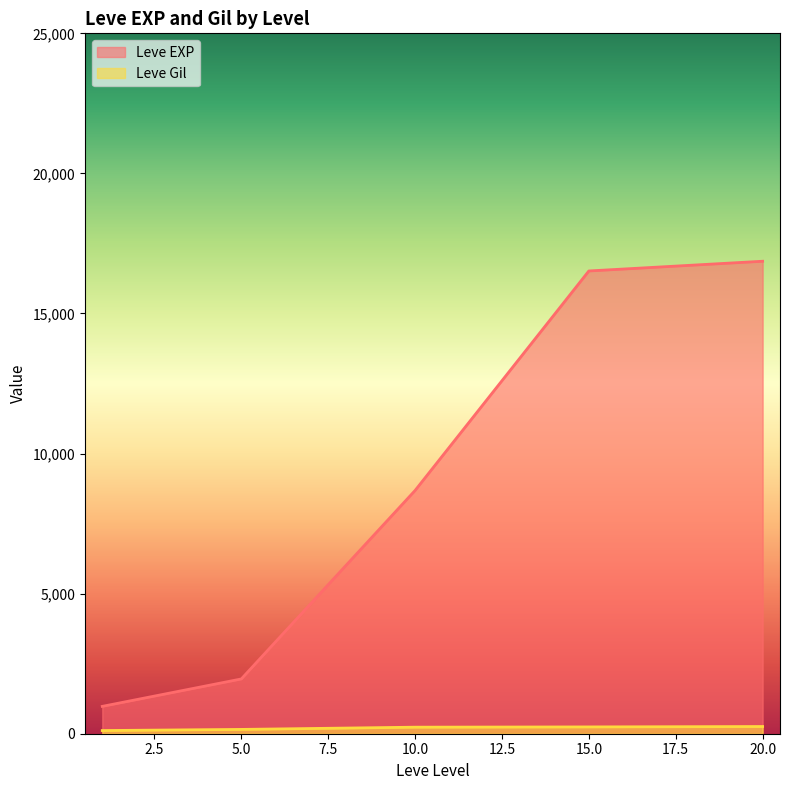

How many lines are shown in the chart?

2